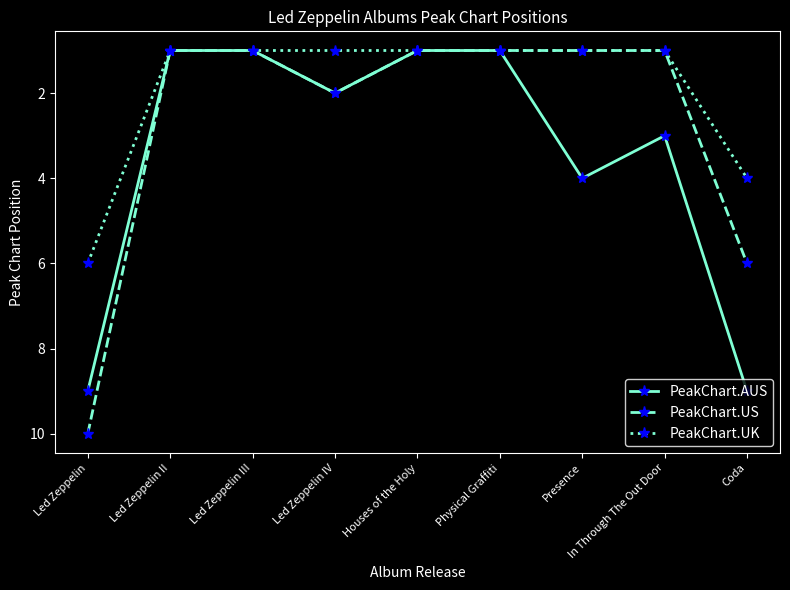

How many lines are shown in the chart?

3